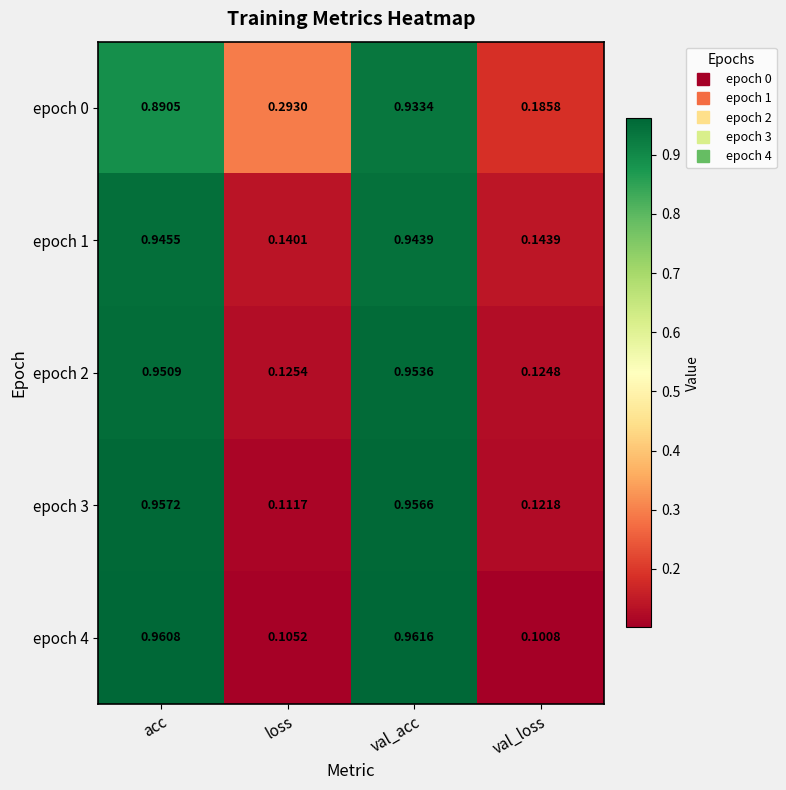

At how many categories does at least one series exceed 0?

4